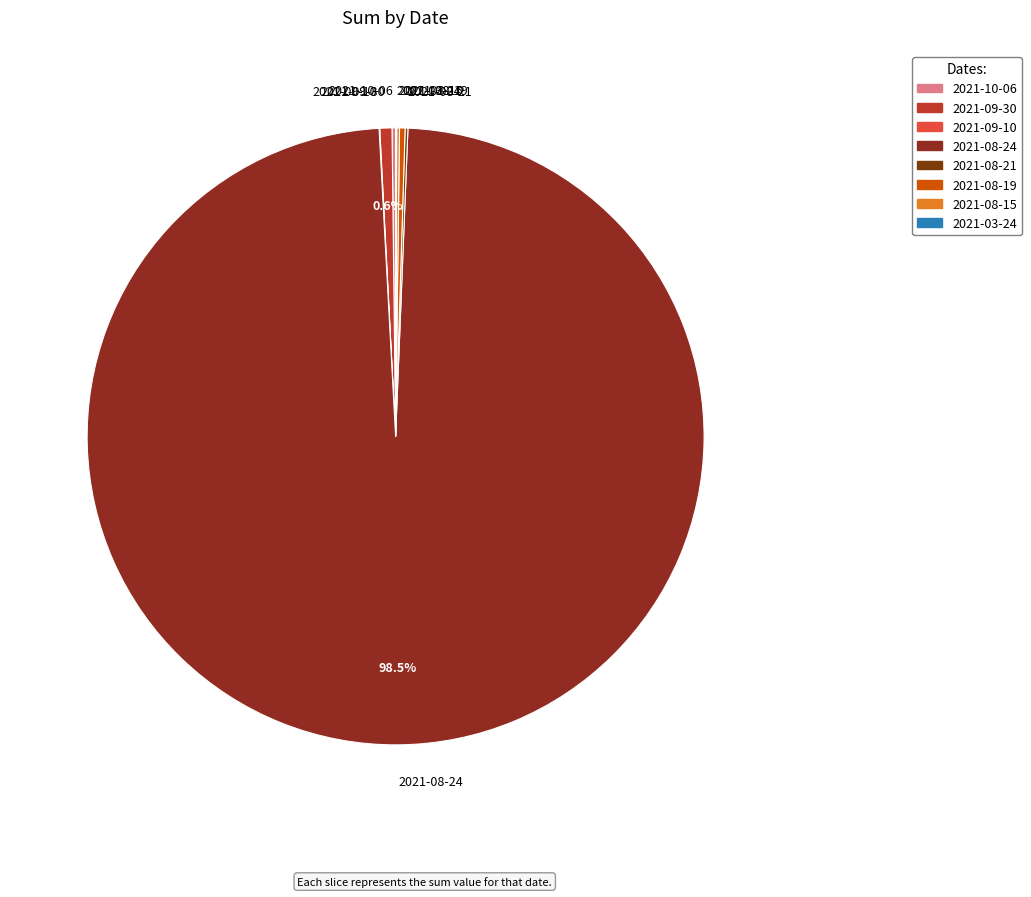

What is the largest slice in the pie chart?

2021-08-24